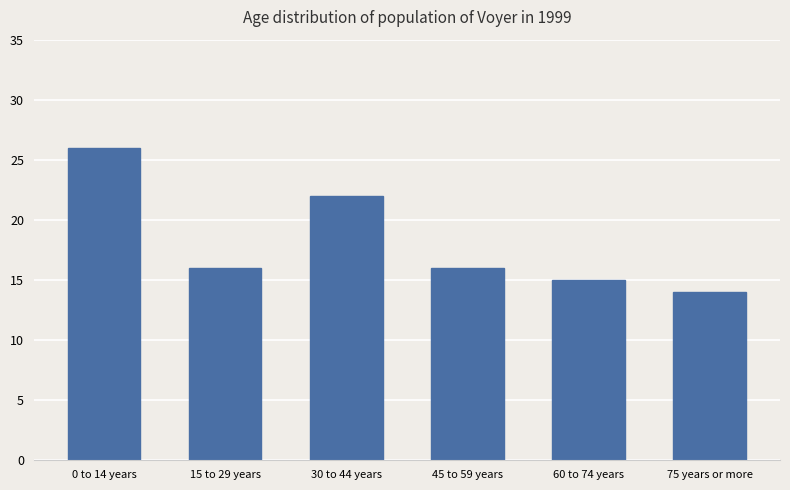

What is the maximum value shown in the chart?

26